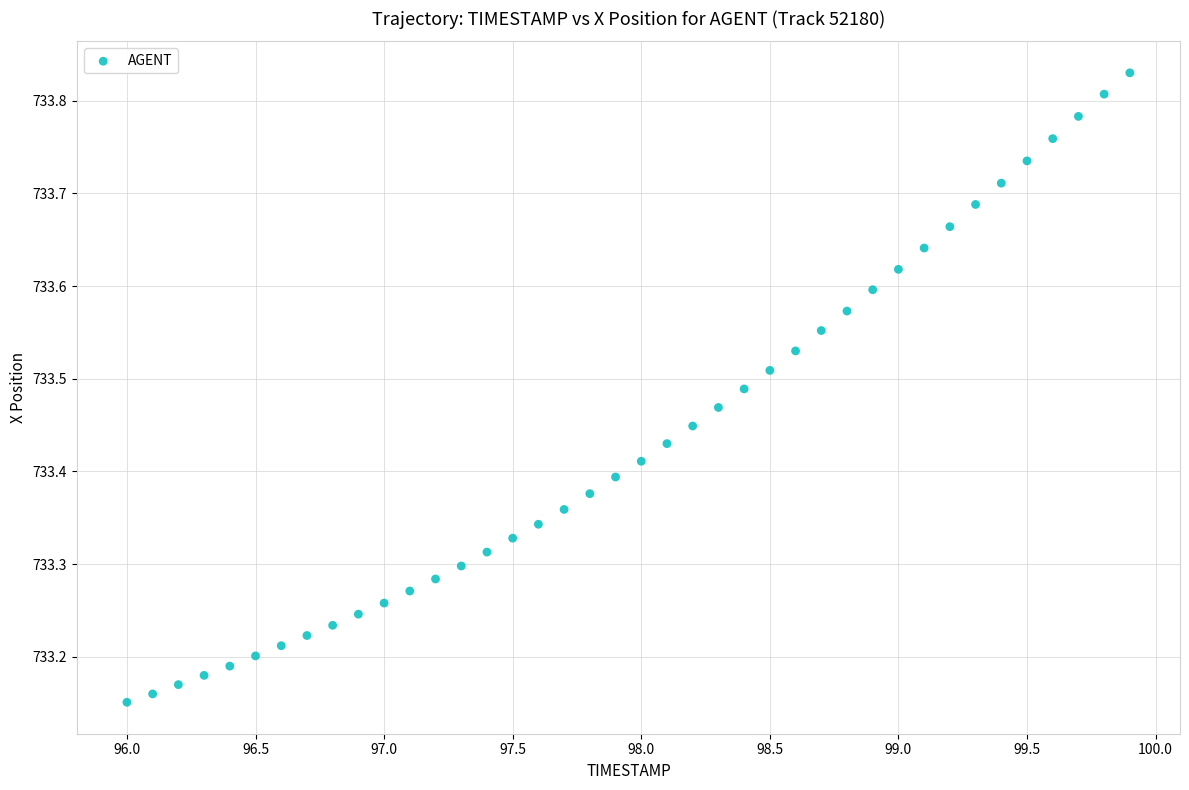

What is the range of X values (max minus min)?

3.9